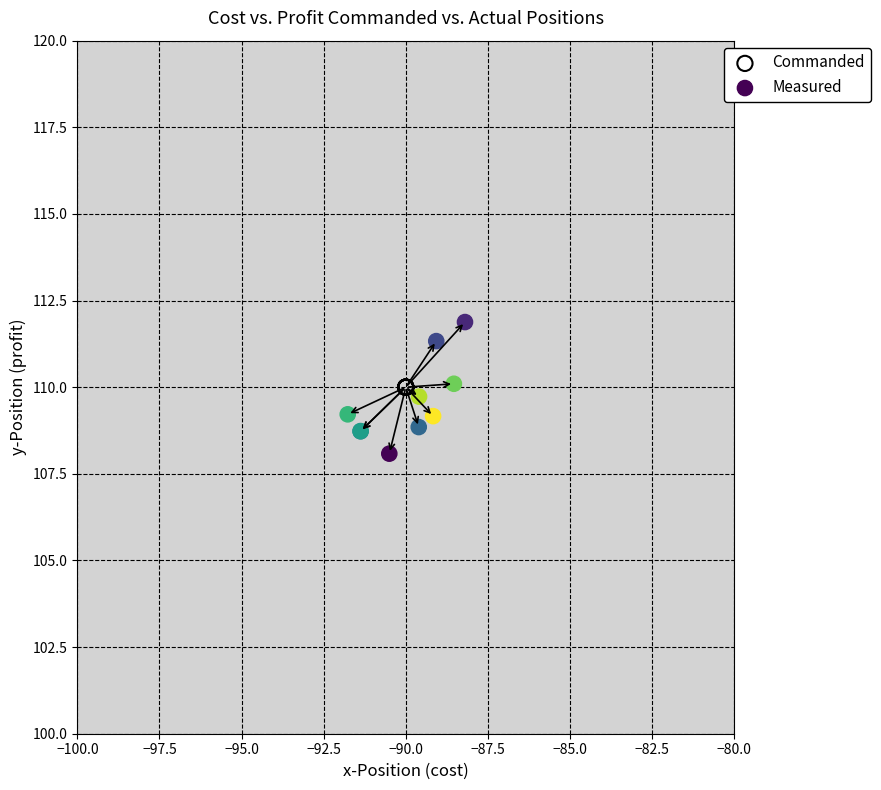

Which series contains the highest Y value?

Measured